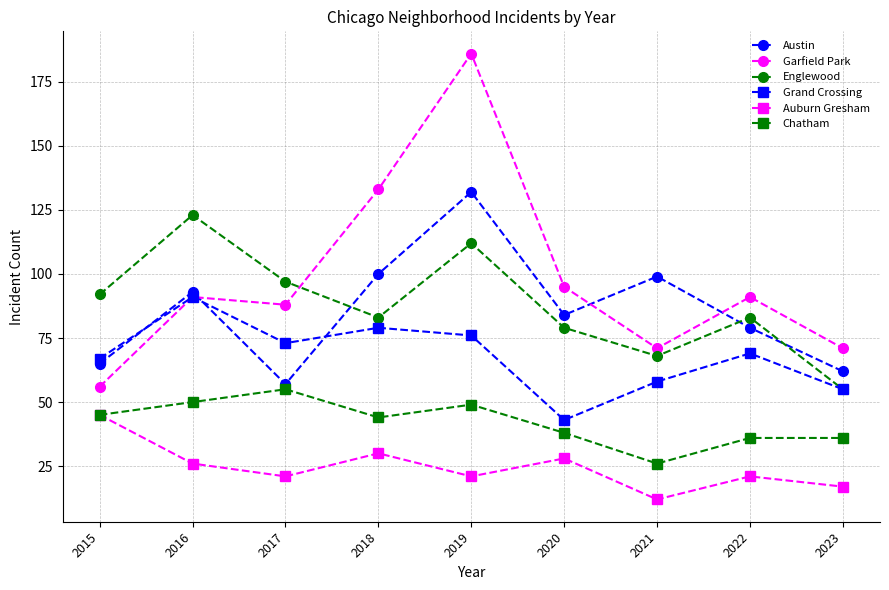

What are all the series names shown in the legend?

Austin, Garfield Park, Englewood, Grand Crossing, Auburn Gresham, Chatham